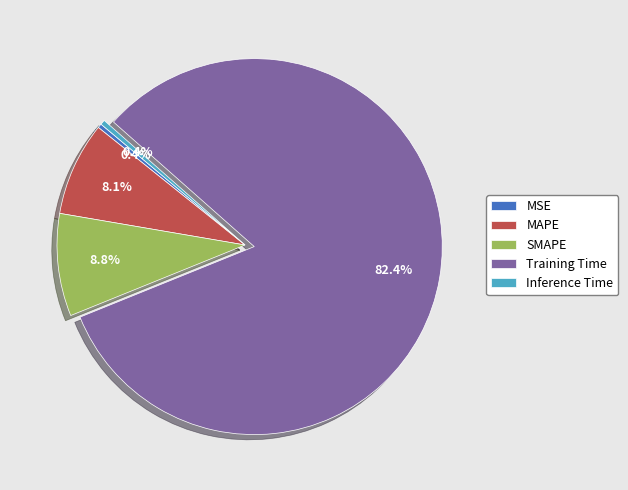

What is the largest slice in the pie chart?

Training Time